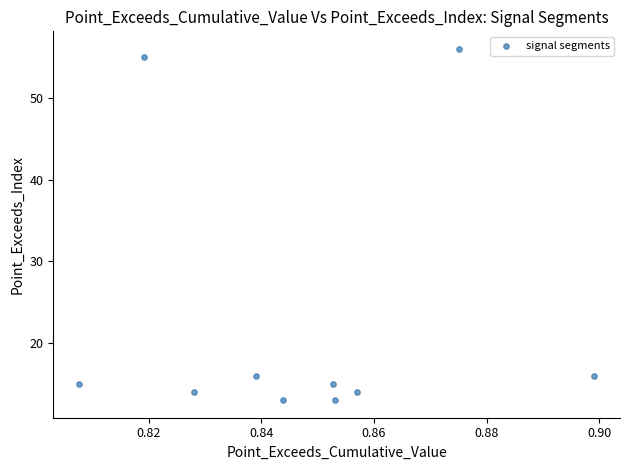

What is the range of Y values (max minus min)?

43